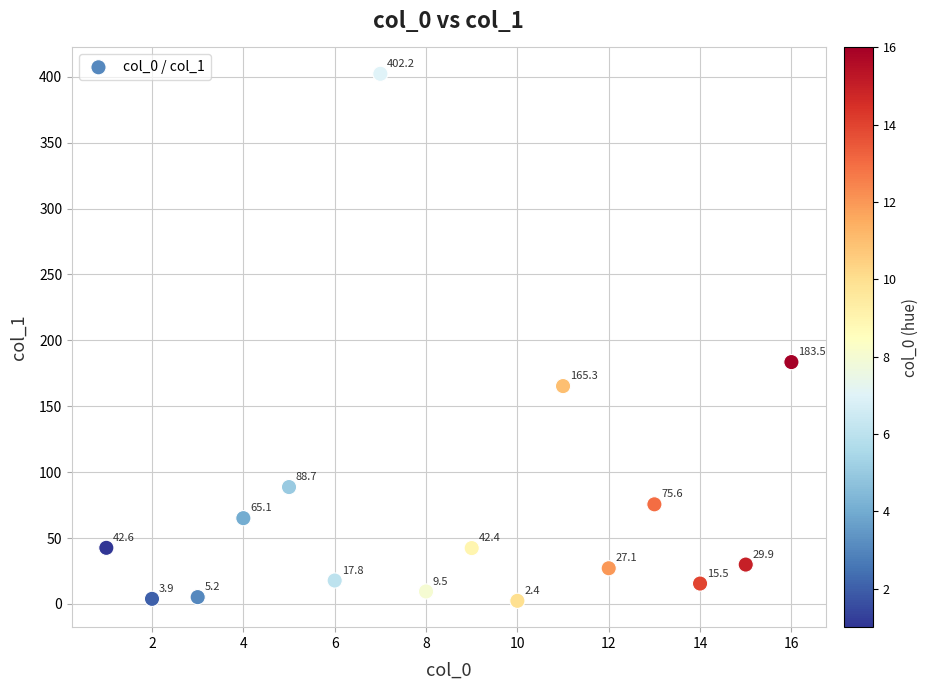

What is the range of Y values (max minus min)?

399.8